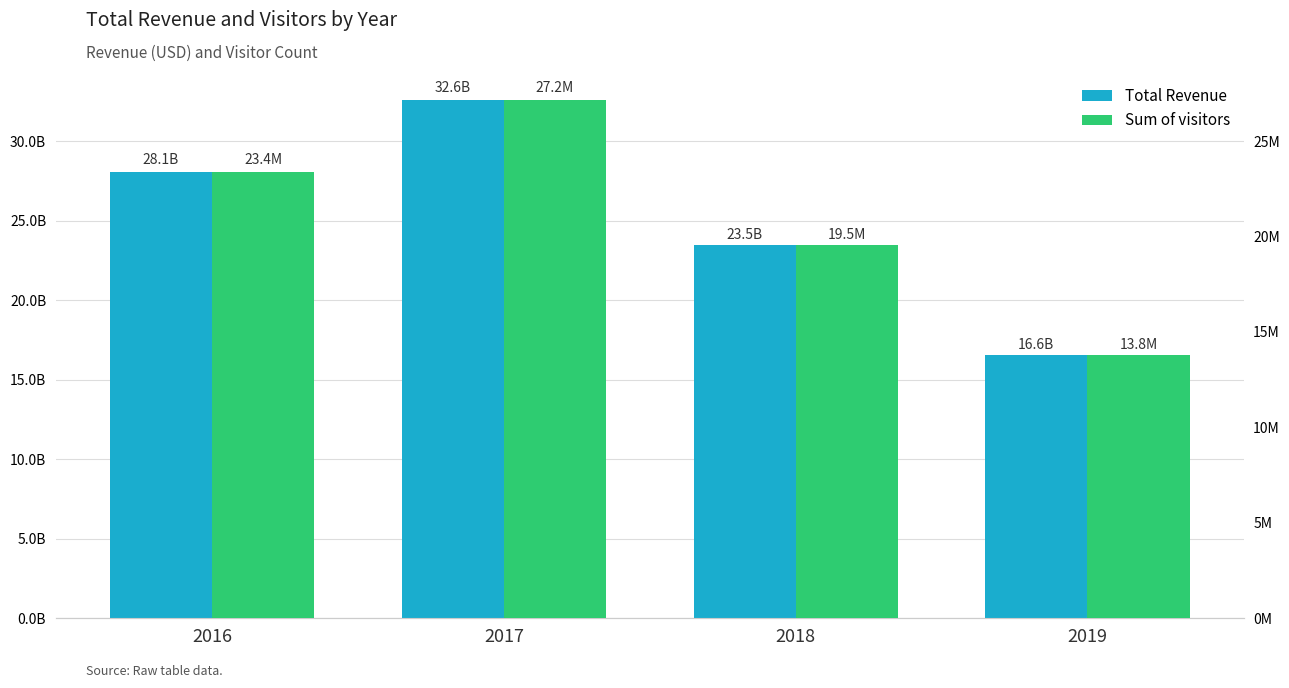

How many data points in Sum of visitors are less than 23394705?

2